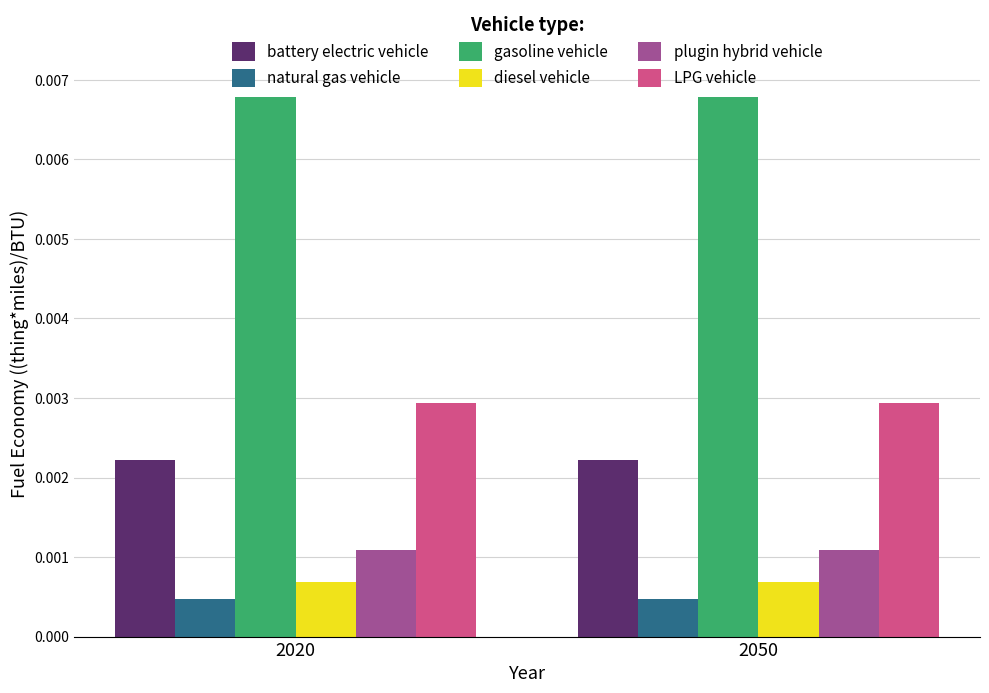

Is the value of LPG vehicle at 2050 greater than the value of plugin hybrid vehicle at 2020?

Yes